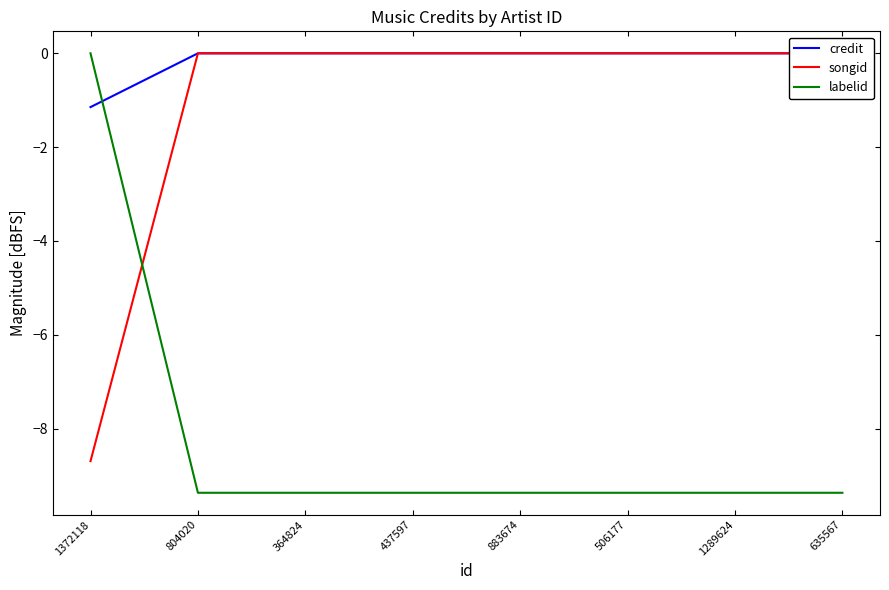

Reading right to left, extract all data points from this chart.

credit: 635567=0.0	1289624=0.0	506177=0.0	883674=0.0	437597=0.0	364824=0.0	804020=0.0	1372118=-1.1
songid: 635567=0.0	1289624=0.0	506177=0.0	883674=0.0	437597=0.0	364824=0.0	804020=0.0	1372118=-8.7
labelid: 635567=-9.4	1289624=-9.4	506177=-9.4	883674=-9.4	437597=-9.4	364824=-9.4	804020=-9.4	1372118=0.0